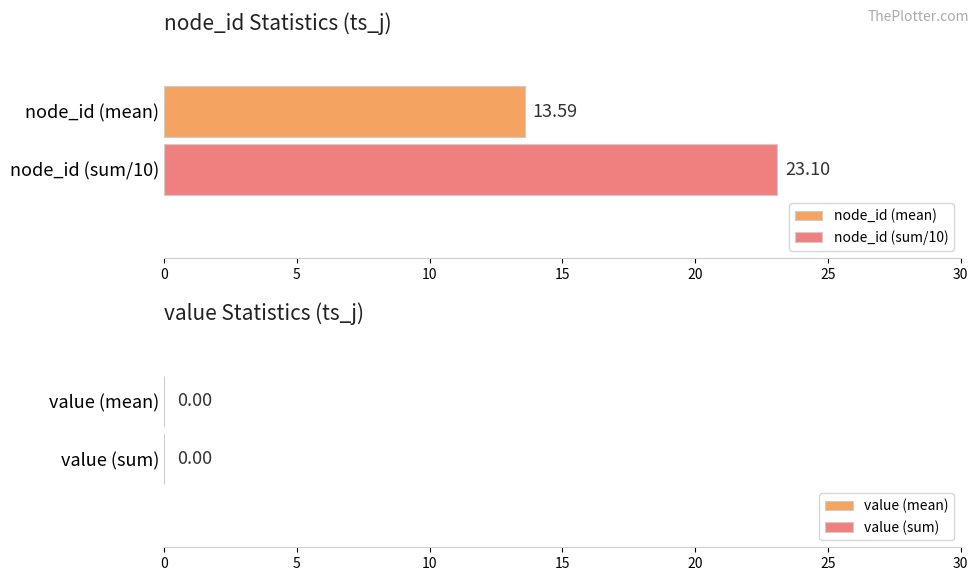

Rank the series by their average value, from highest to lowest.

node_id (sum/10), node_id (mean)